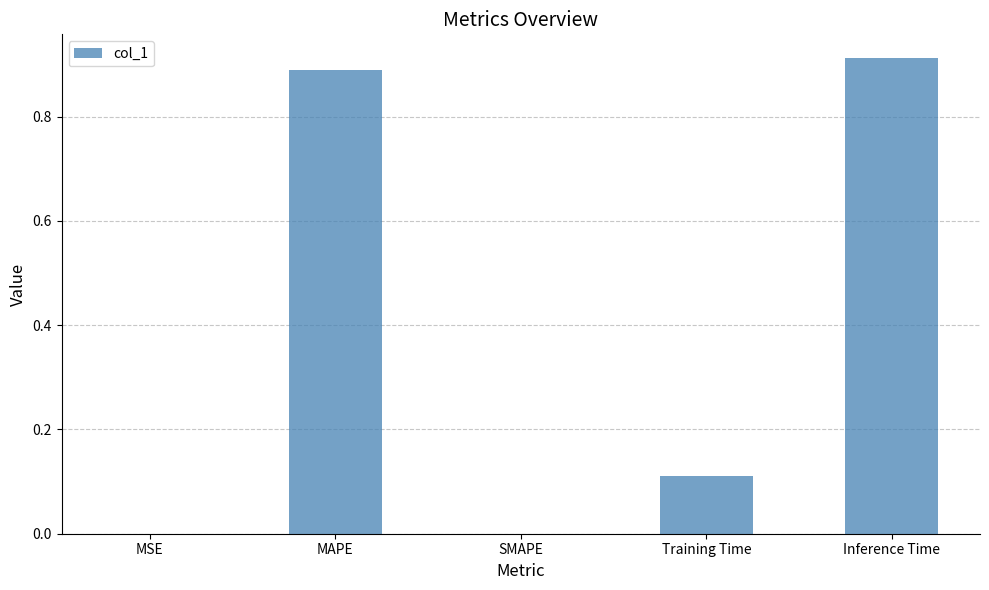

What is the sum of all values?

1.9